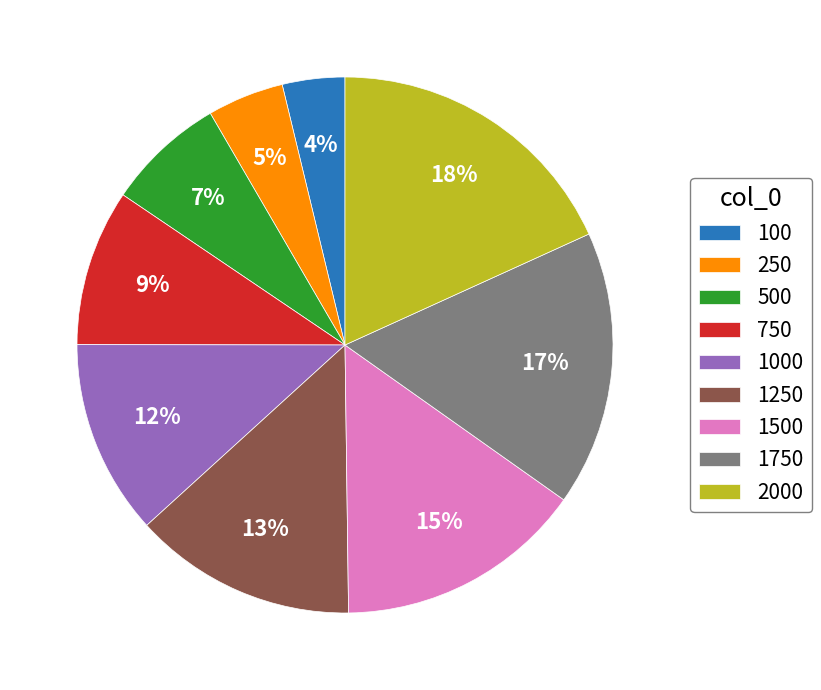

Approximately how many times larger is the value at 100 compared to 1000?

0.3